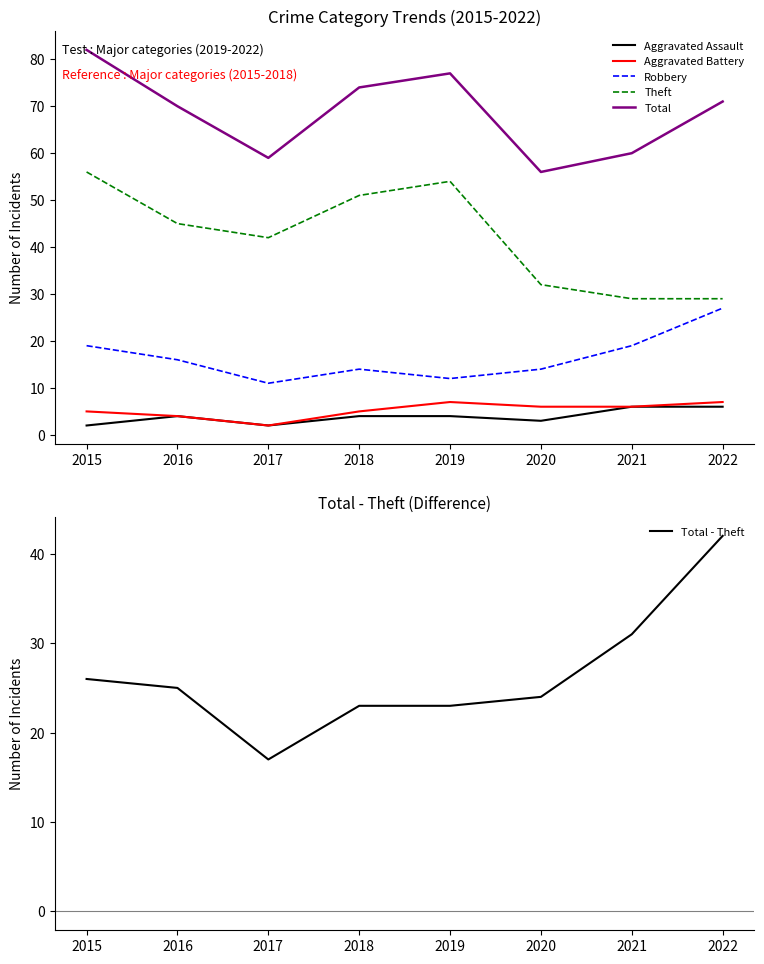

Is it true that Theft equals 45 at 2016?

True